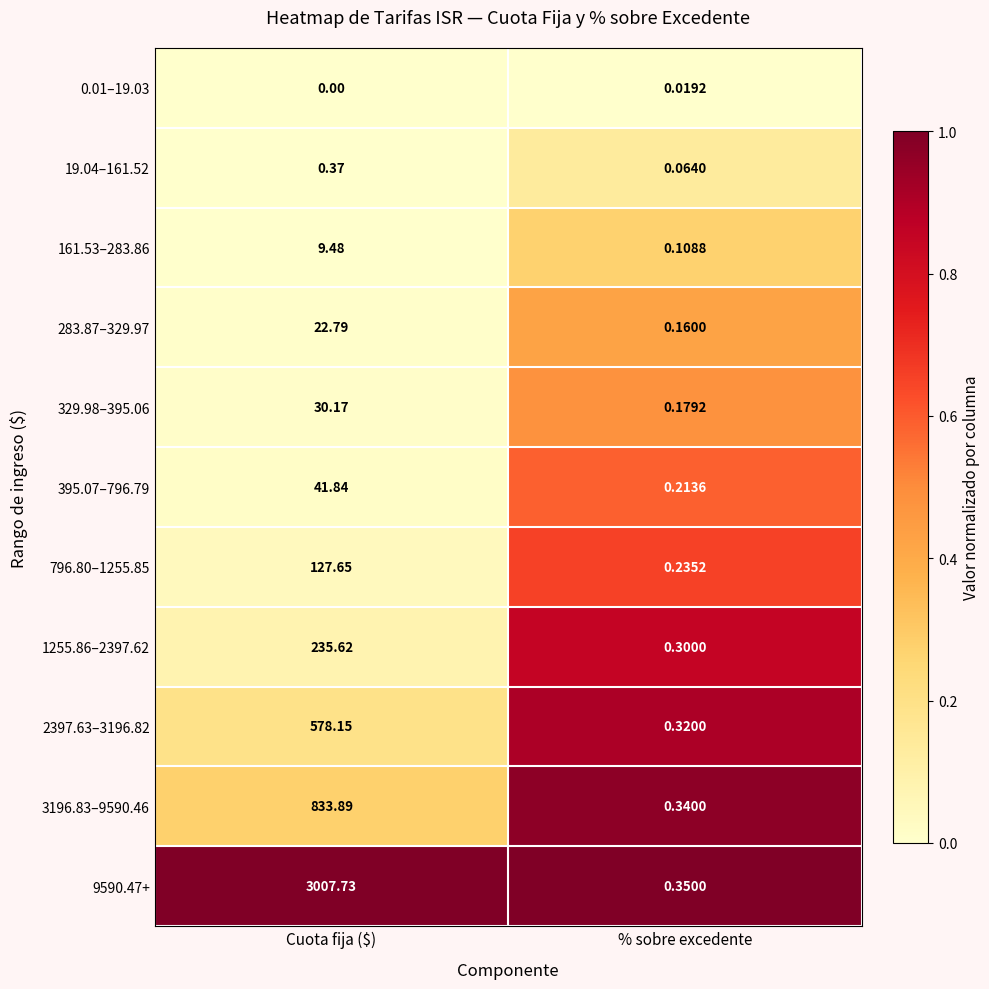

What is the total value across all series at % sobre excedente?

2.3